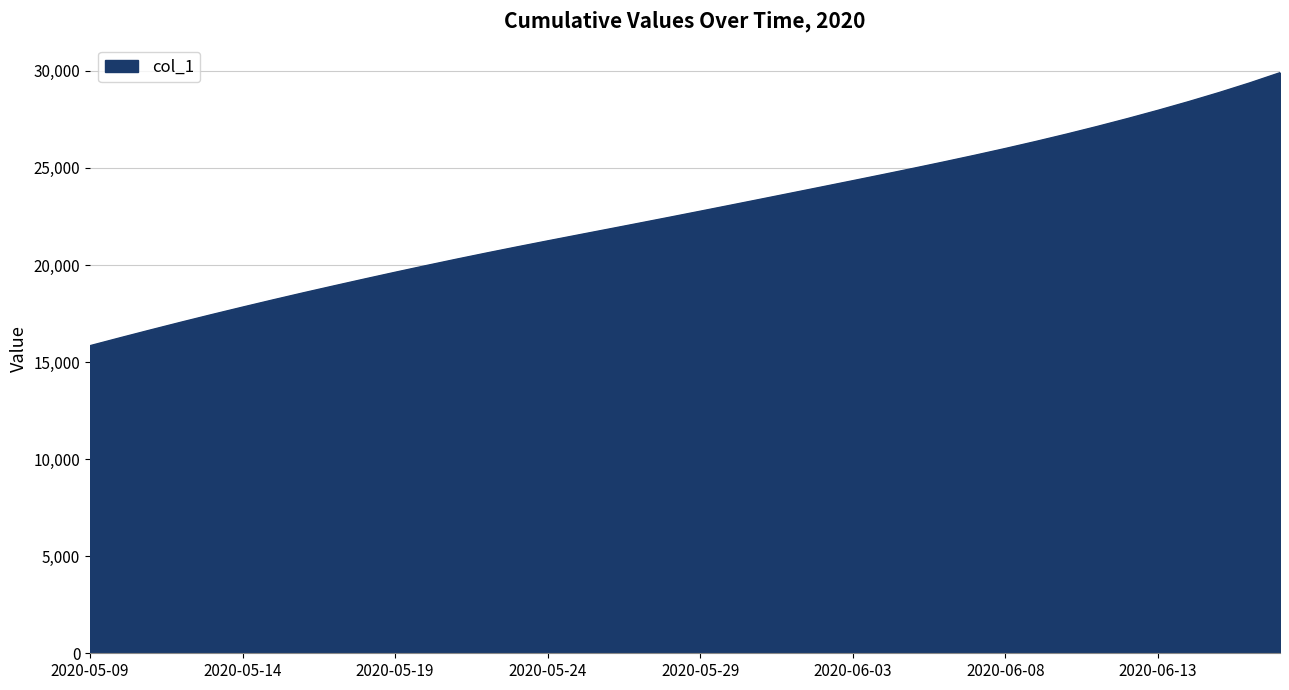

True or false: there are more than 2 points higher than both neighbors.

False